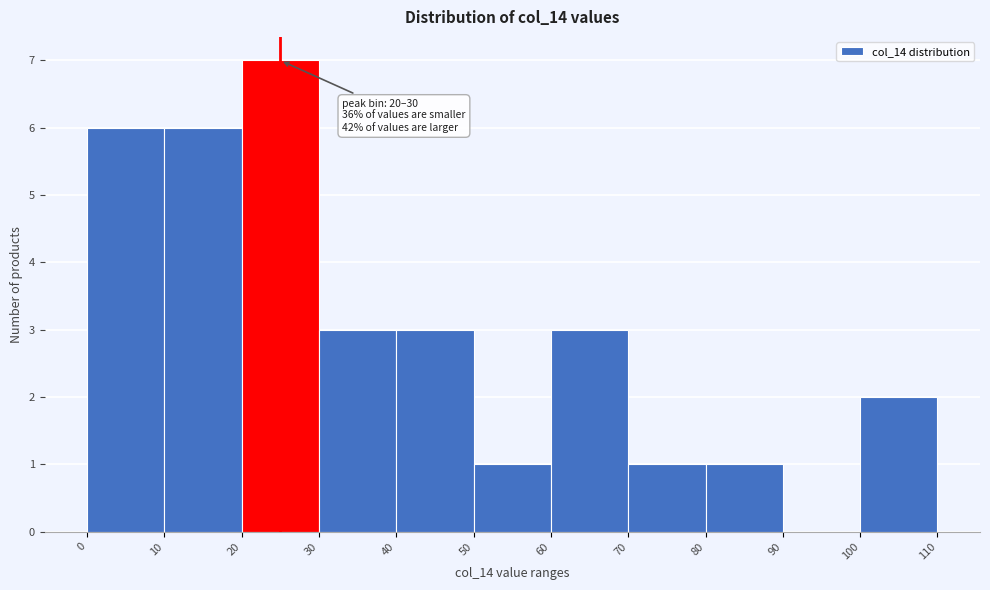

Which range on the x-axis has the tallest bar?

20 to 30